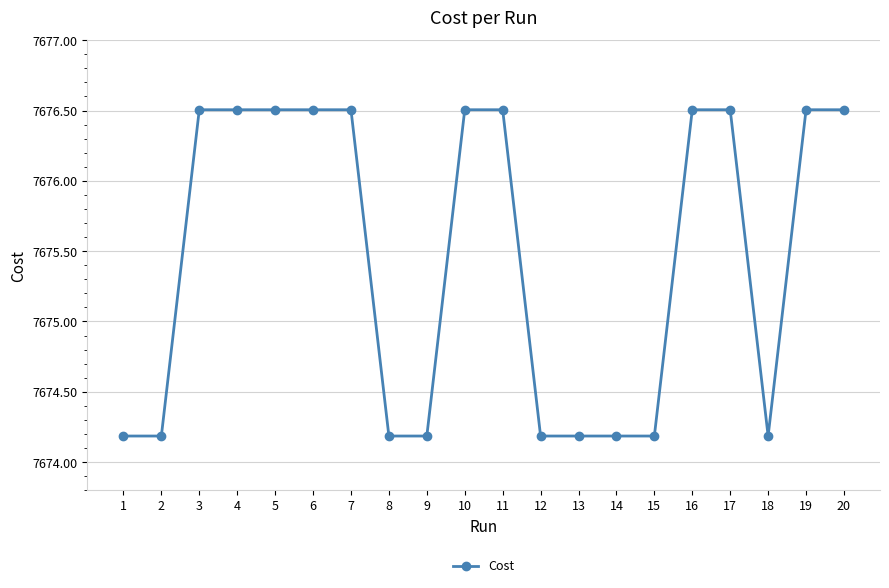

Is this an area chart (filled region under the line)?

No